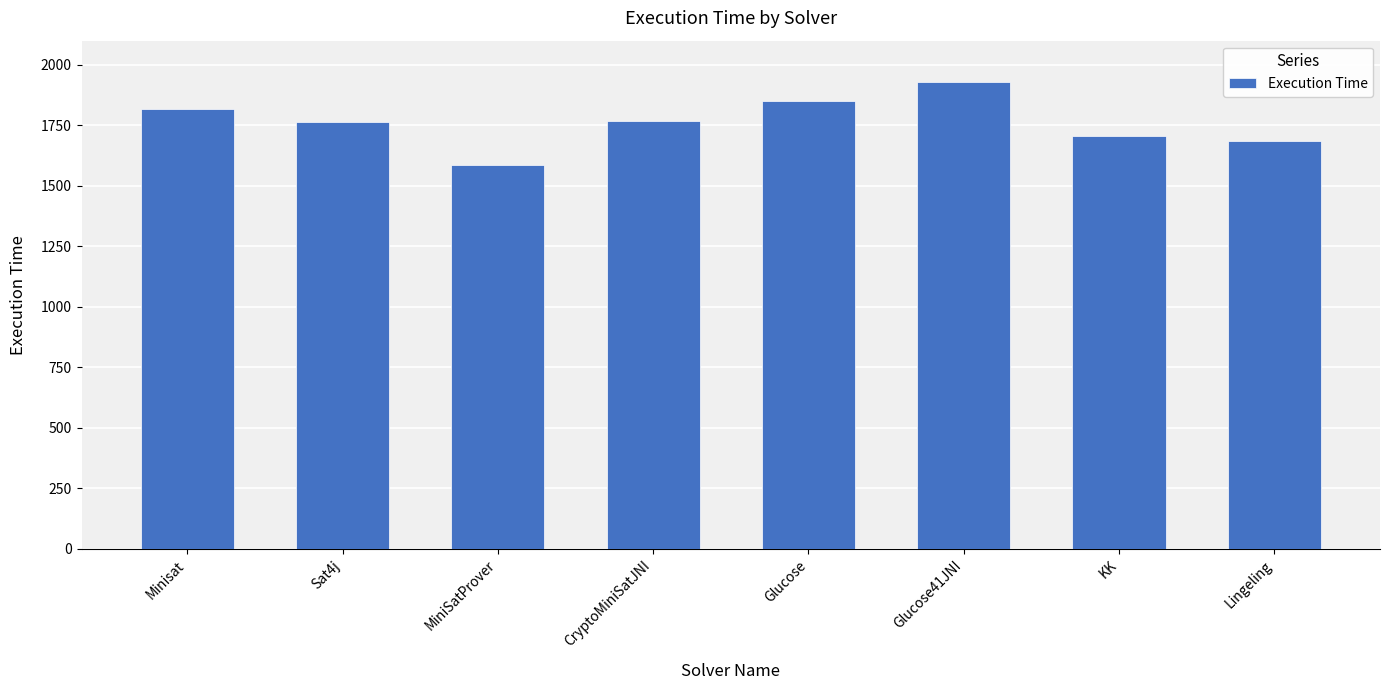

Approximately how many times larger is the value at Sat4j compared to Glucose?

1.0